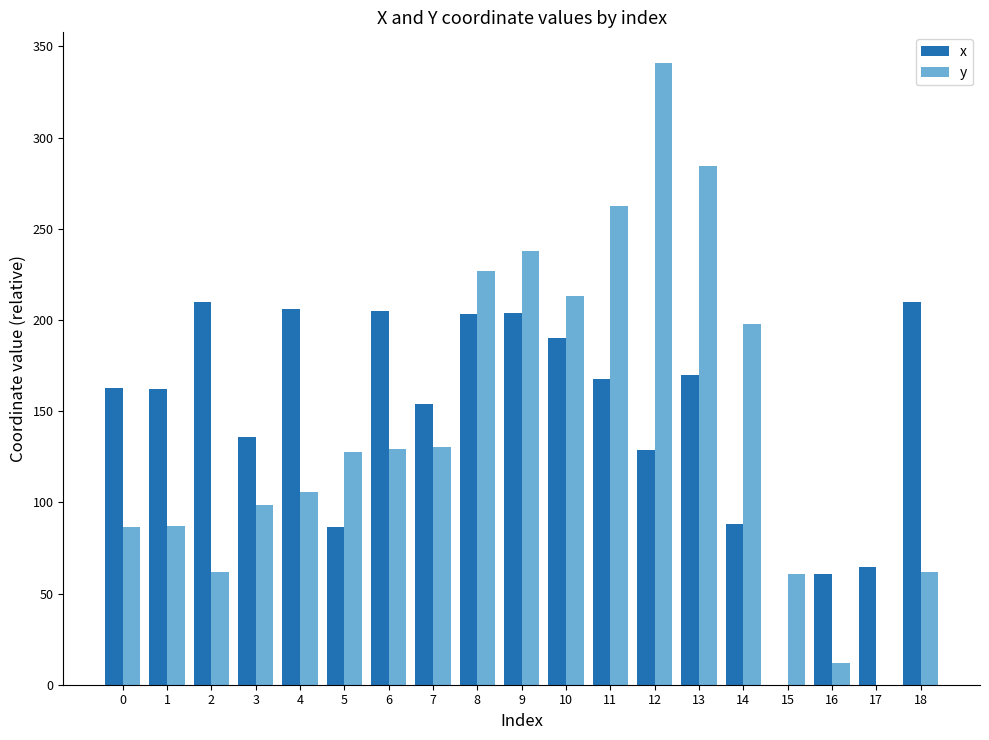

What is the sum of the y values at 3 and 6?

228.2